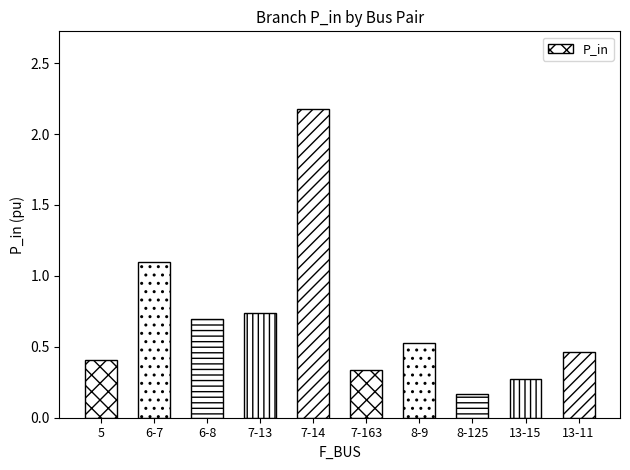

The chart shows a value of 0.4 at 5. True or false?

True